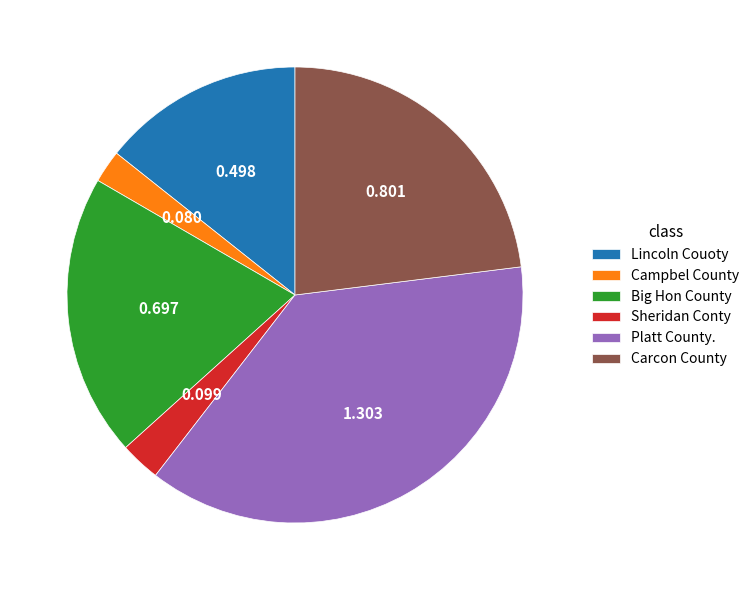

Is it true that Big Hon County is 10% of the pie?

False